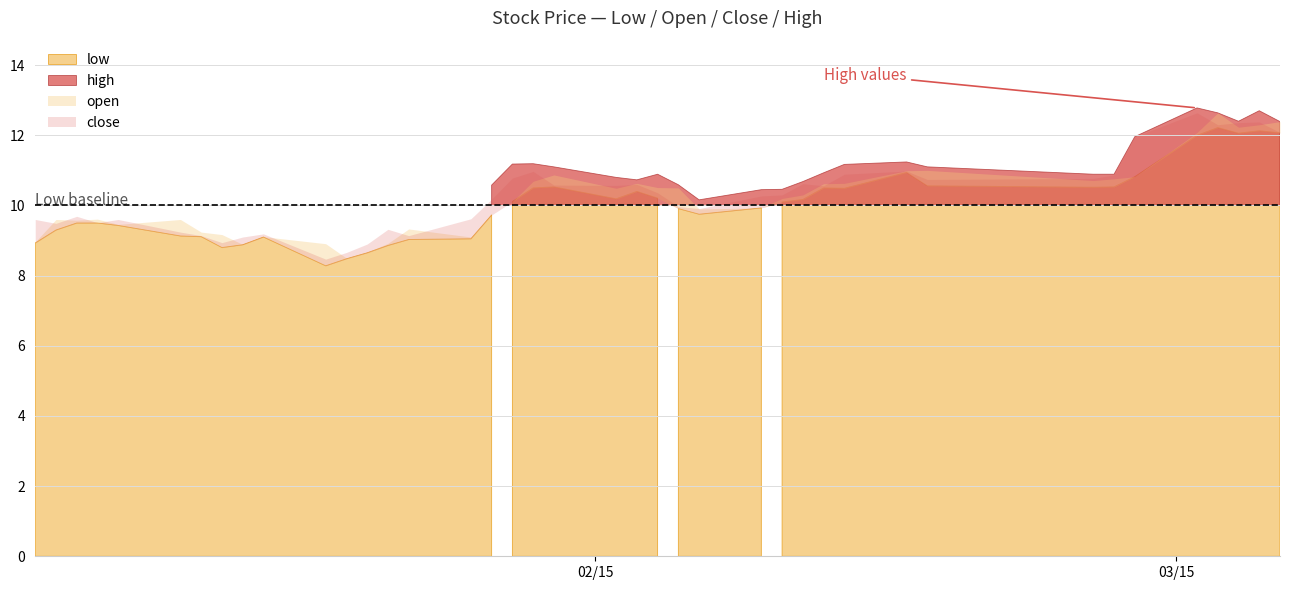

What is the sum of all low values?

400.4